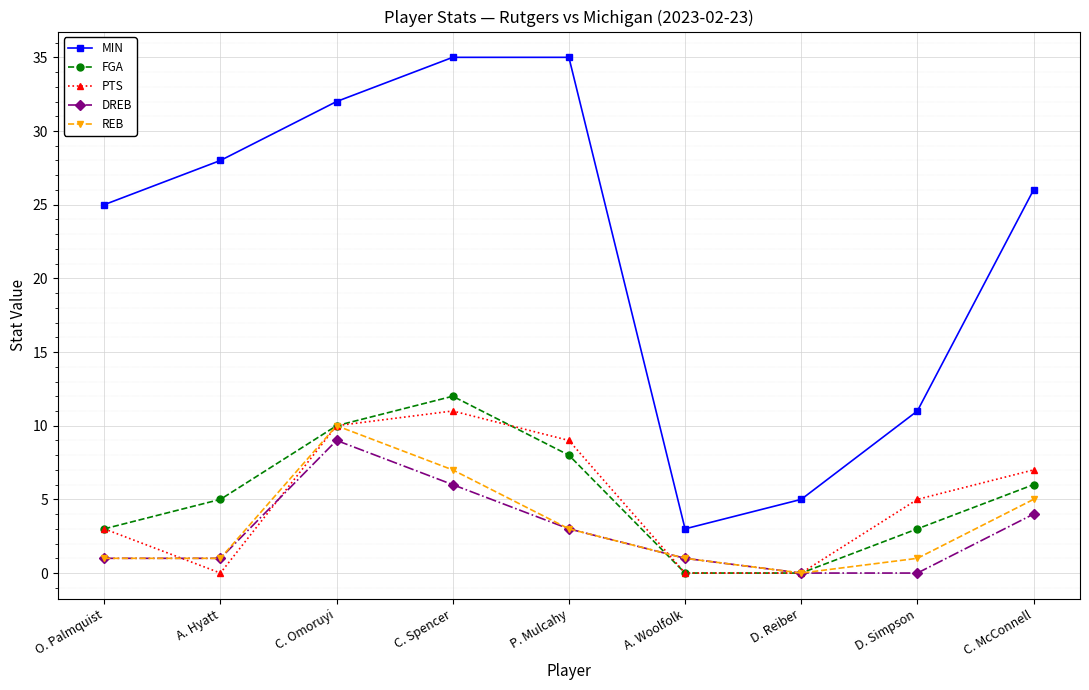

How many lines are shown in the chart?

5